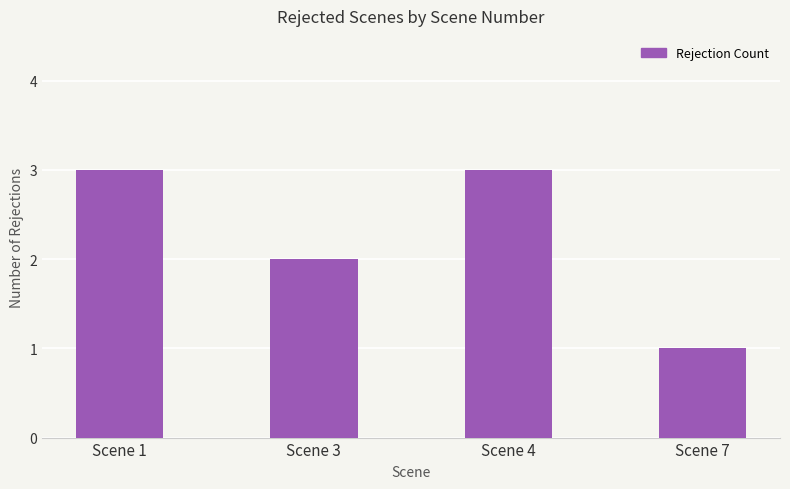

Count the values in the range 2 to 3.

3